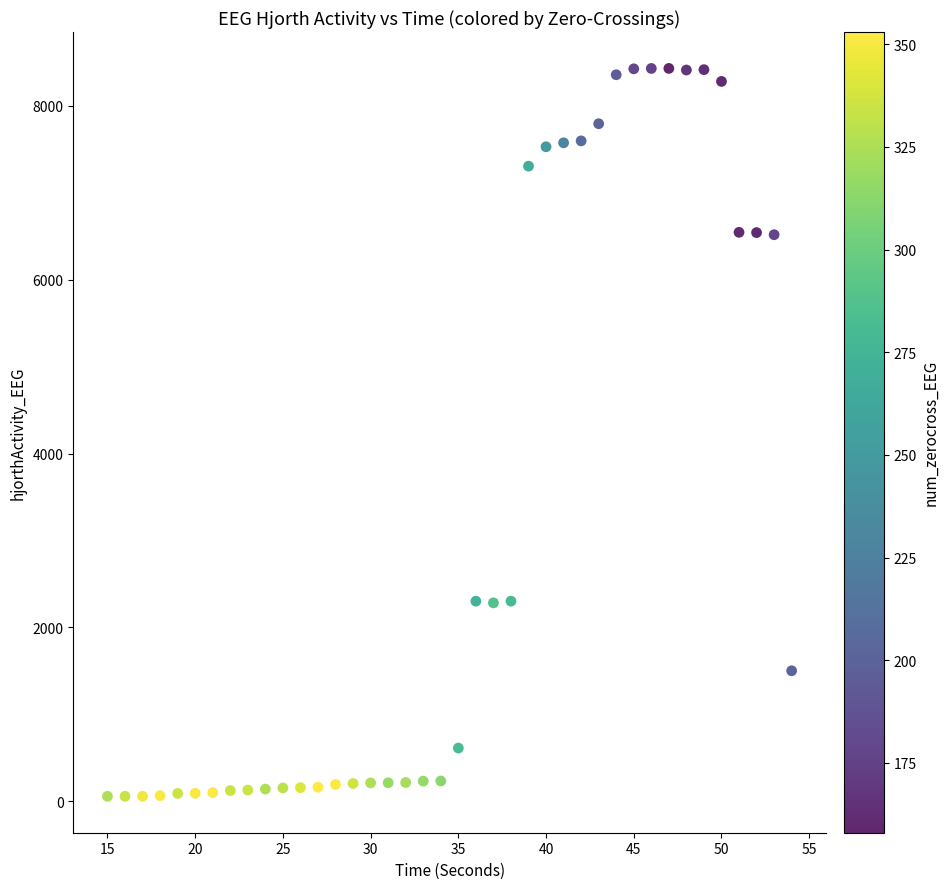

What is the range of Y values (max minus min)?

8377.7